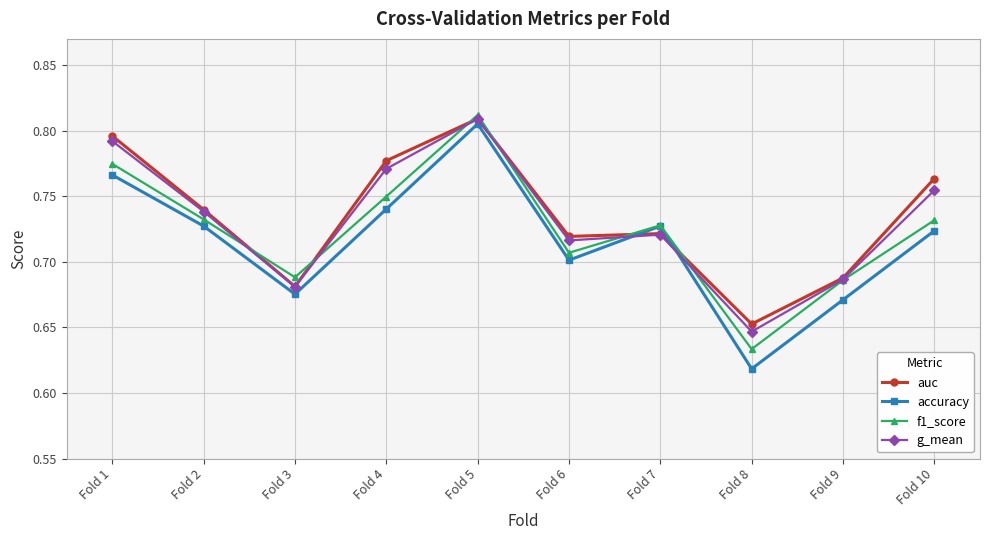

At which label is accuracy closest to 0?

Fold 8